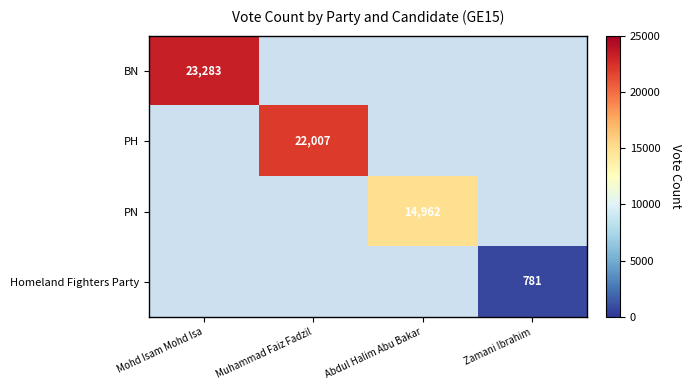

The value of PN at Abdul Halim Abu Bakar is 14962. True or false?

True